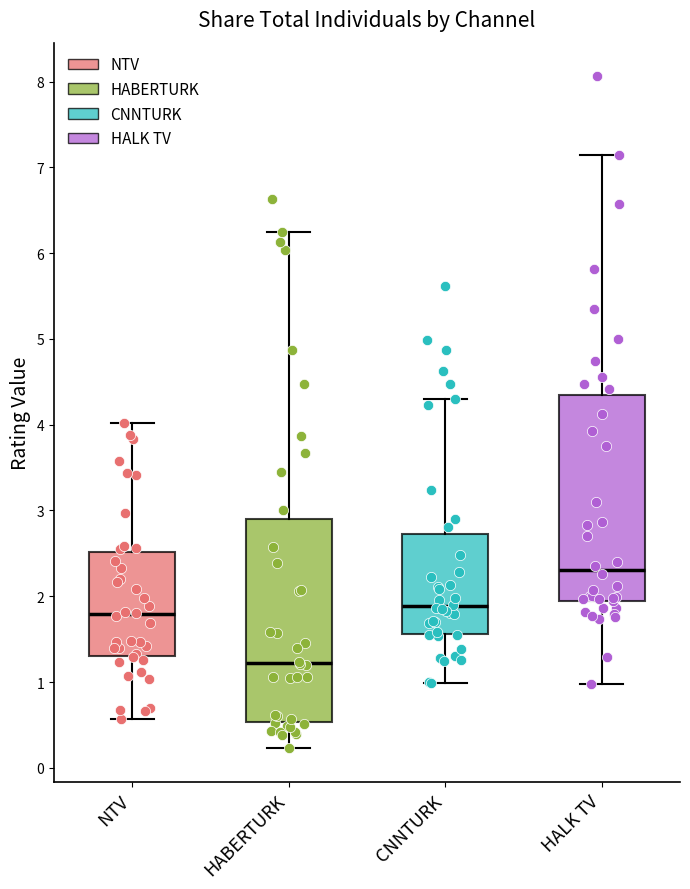

Reading left to right, read every box against the y-axis: the position of its median line, the range the box covers, and the ends of its whiskers. The values are not printed on the chart, so give them approximately, as read against the axis.

NTV: median 1.8, box 1.3 to 2.5, whiskers 0.6 to 4.0
HABERTURK: median 1.2, box 0.5 to 2.9, whiskers 0.2 to 6.3
CNNTURK: median 1.9, box 1.6 to 2.7, whiskers 1.0 to 4.3
HALK TV: median 2.3, box 1.9 to 4.3, whiskers 1.0 to 7.1